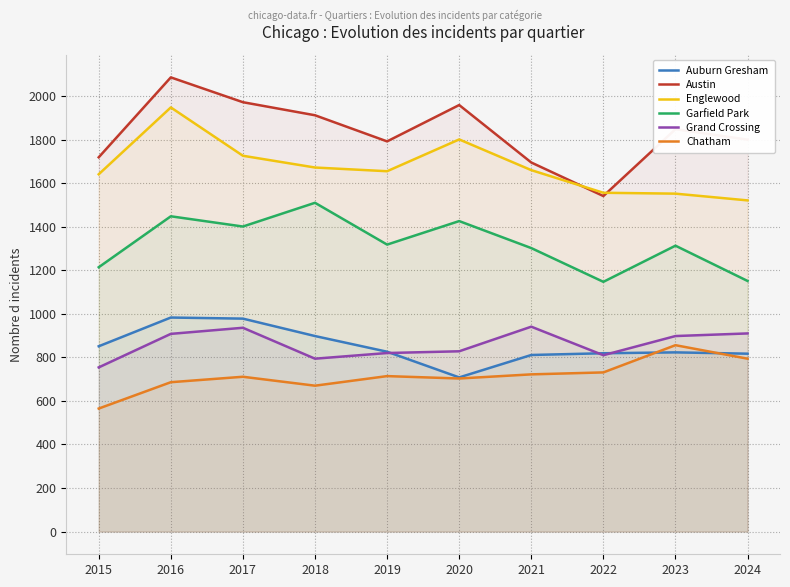

Between 2017 and 2015, which is larger?

2017